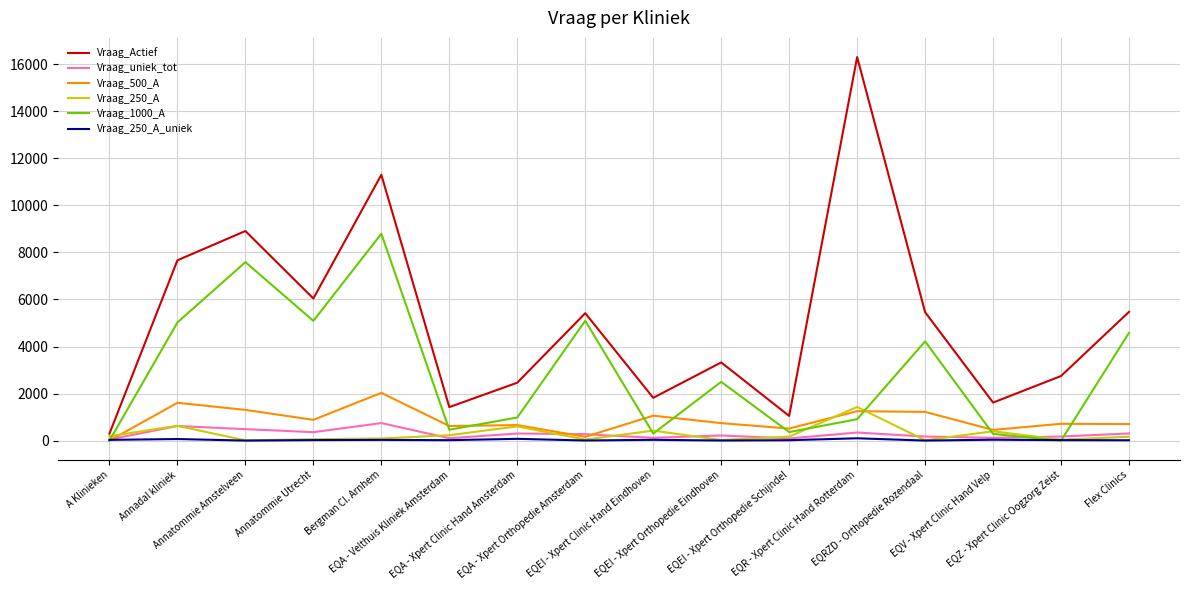

Which series ends up on top after the final intersection of Vraag_1000_A and Vraag_uniek_tot?

Vraag_1000_A